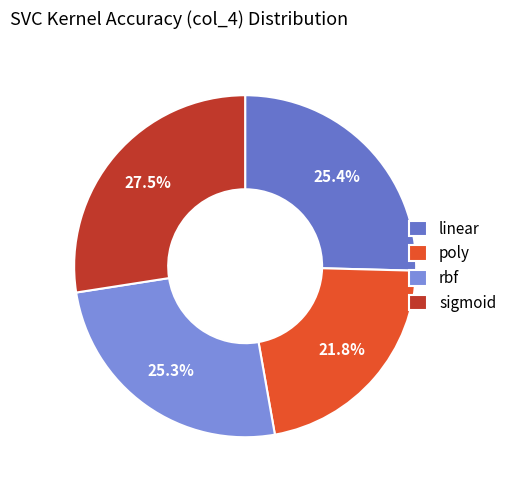

Is rbf the majority of the pie?

No